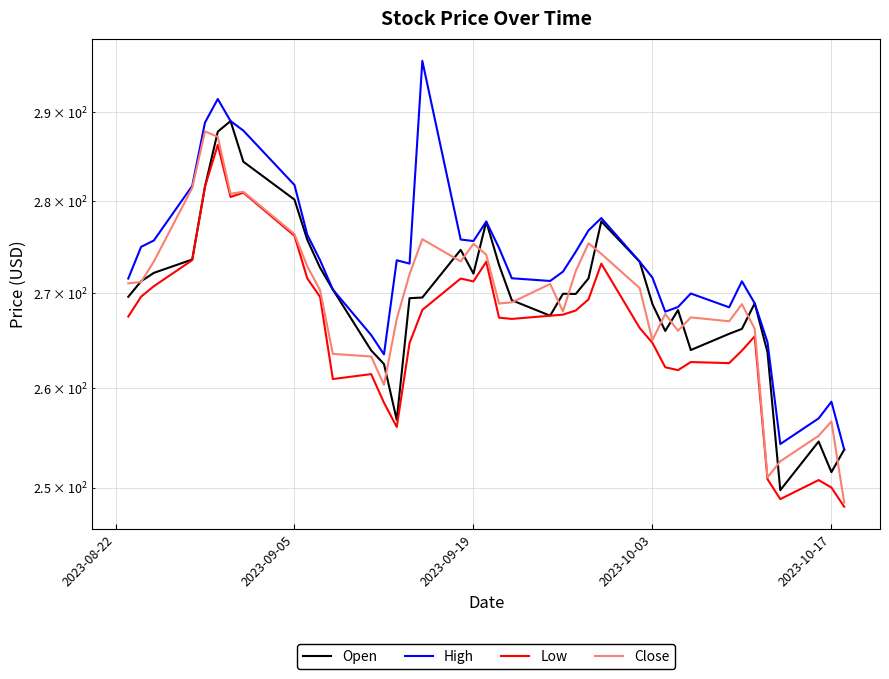

What is the difference between the second highest and minimum values in the High series?

37.7